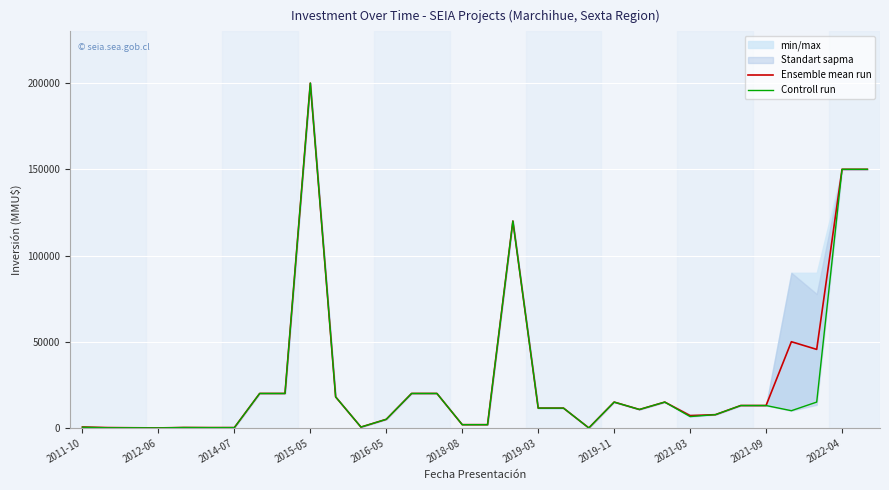

Read the Controll run value at 29.

15000.0